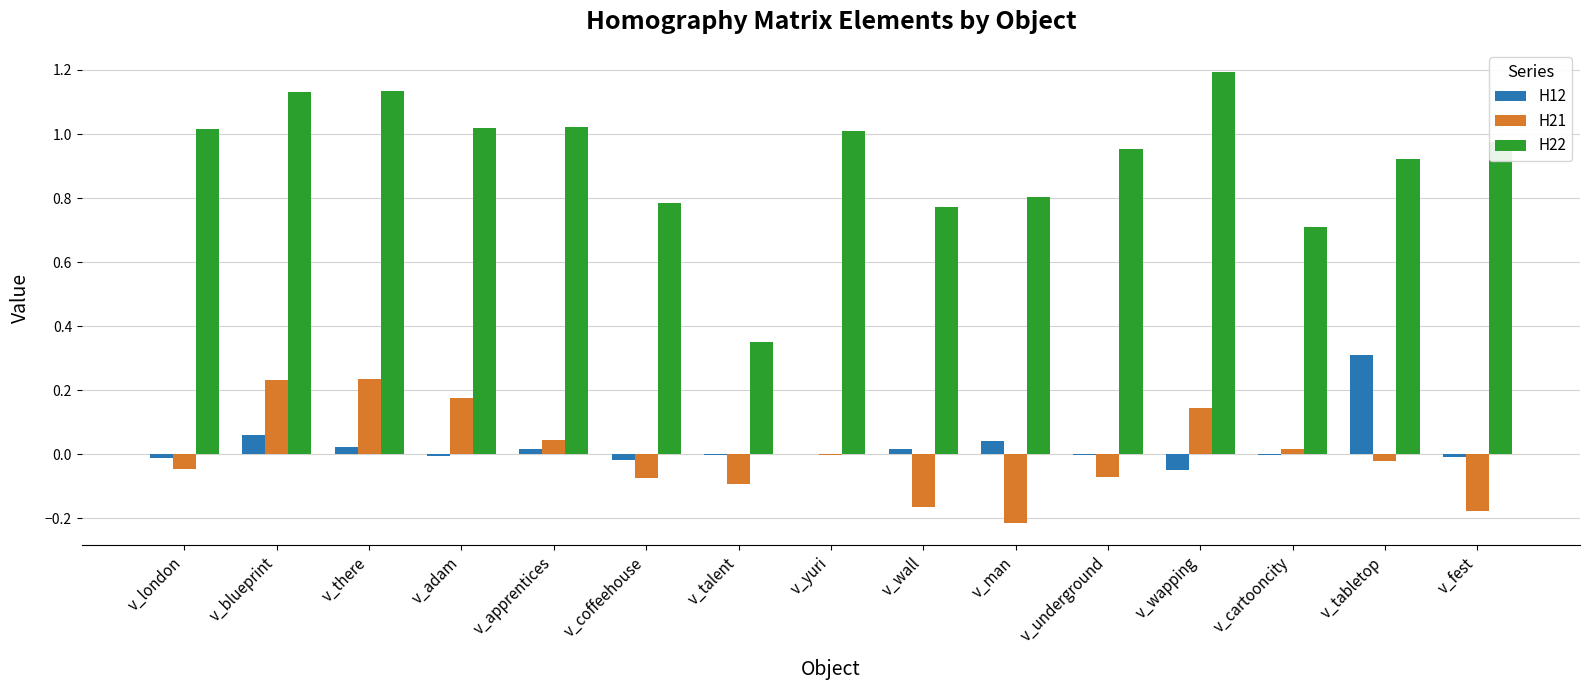

What is the maximum value shown in the chart?

1.2